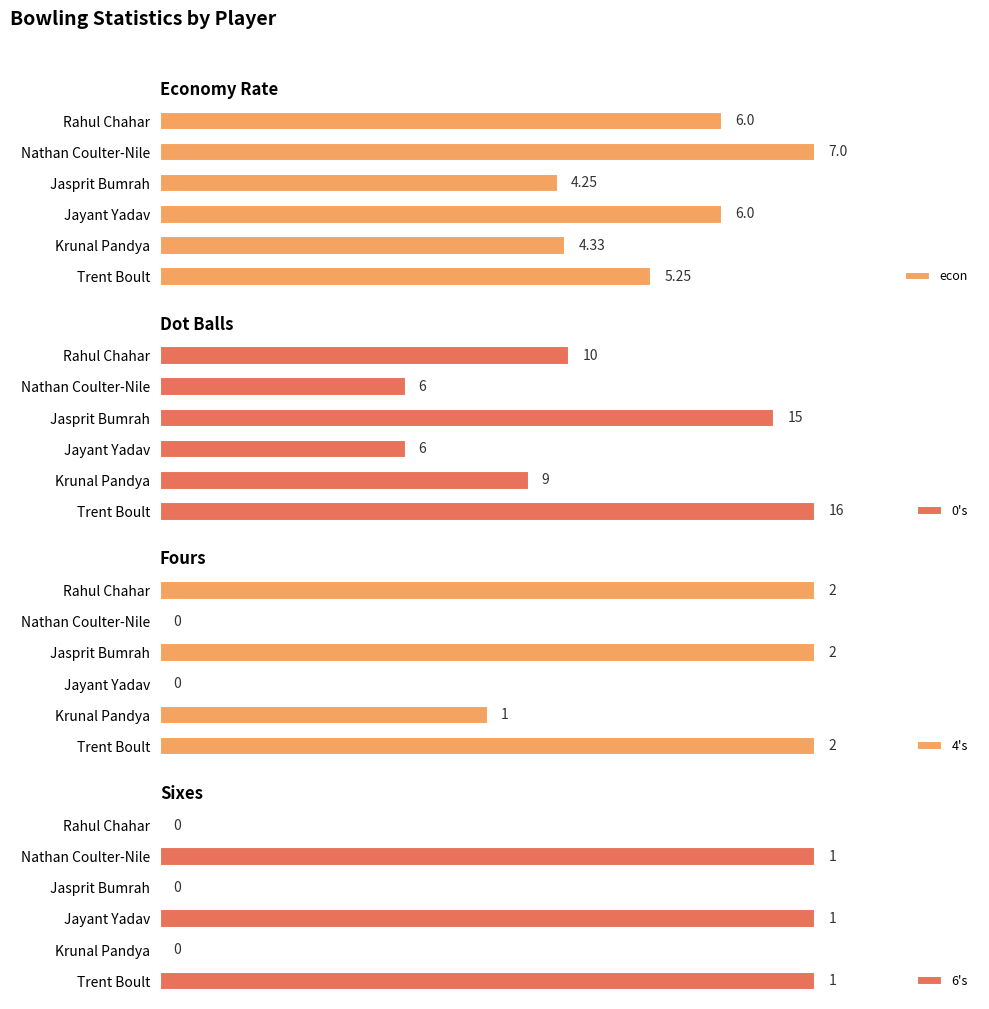

What are all the series names shown in the legend?

econ, 0's, 4's, 6's